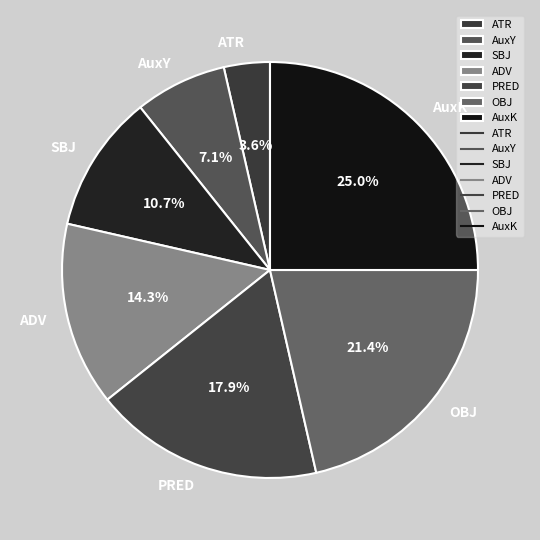

Is OBJ the majority of the pie?

No